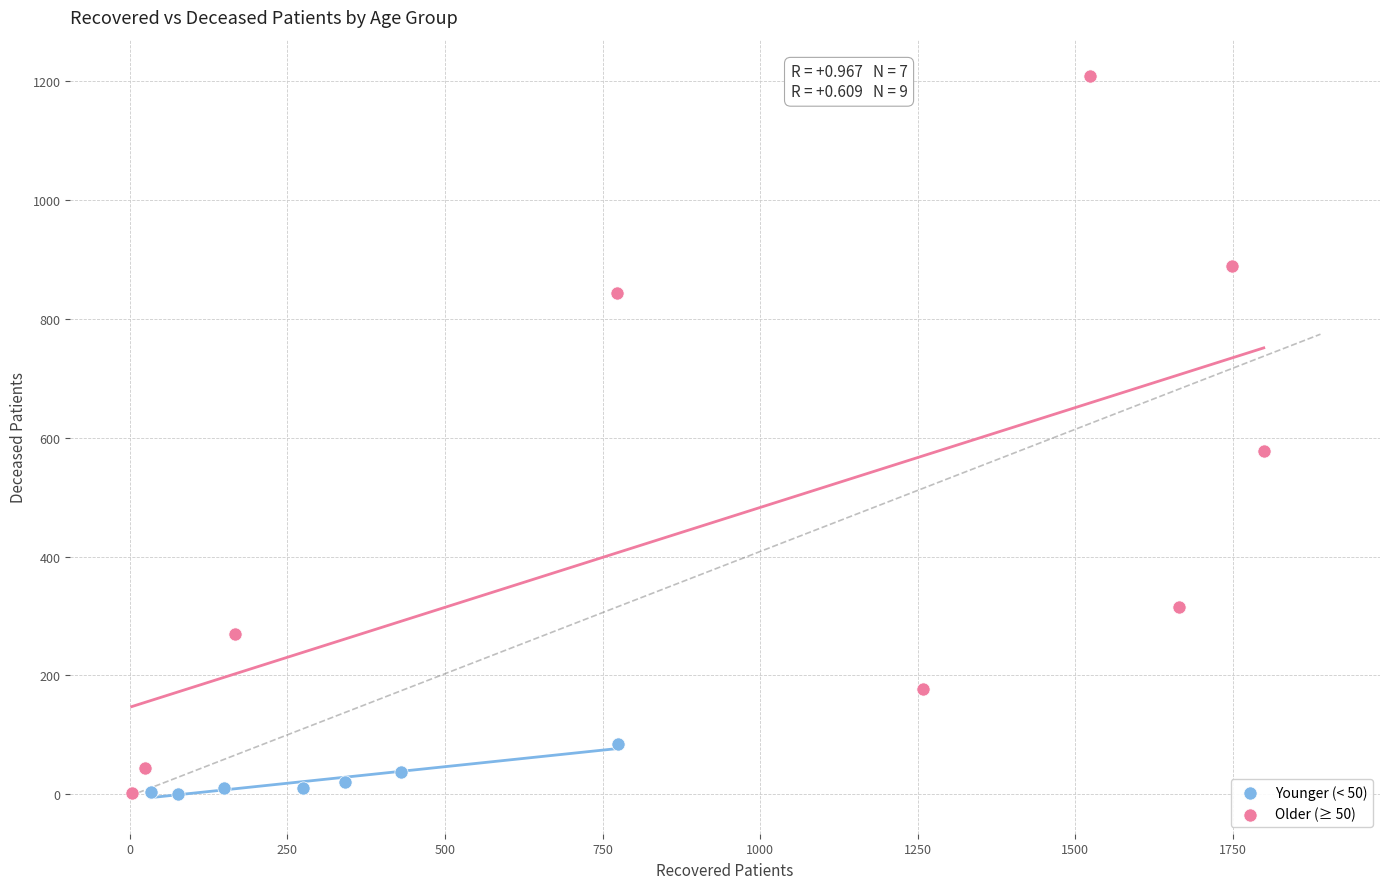

What are all the series names shown in the legend?

Younger (< 50), Older (≥ 50)